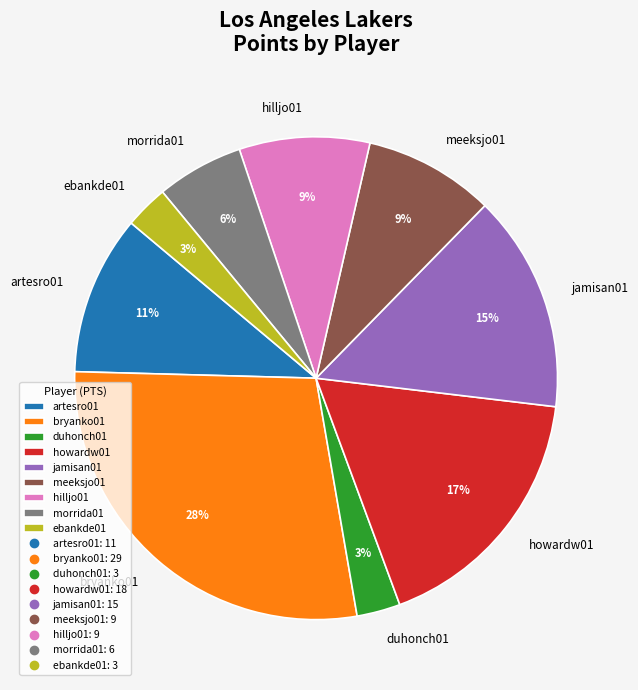

How many segments does this pie chart have?

9